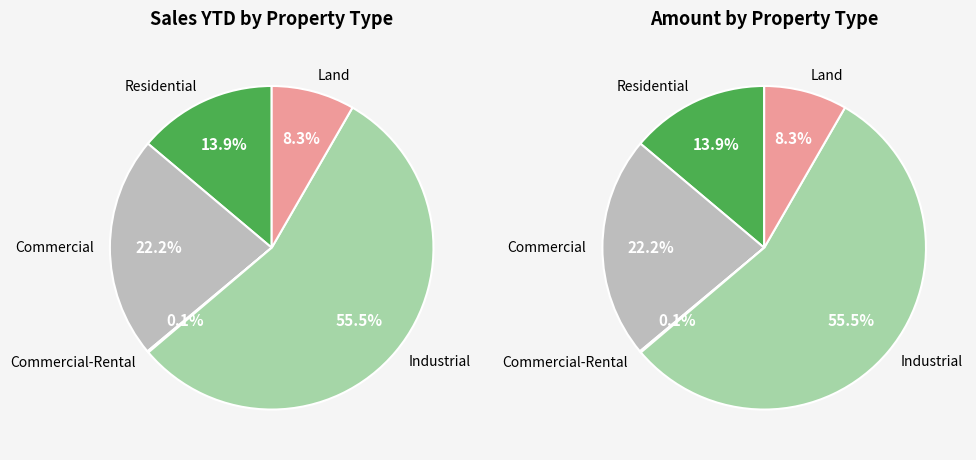

Which category has the biggest portion of the pie?

Industrial